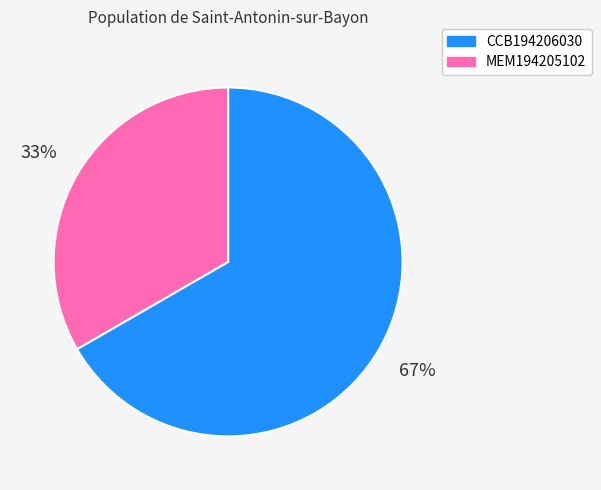

To the nearest percent, what portion does MEM194205102 represent?

33%